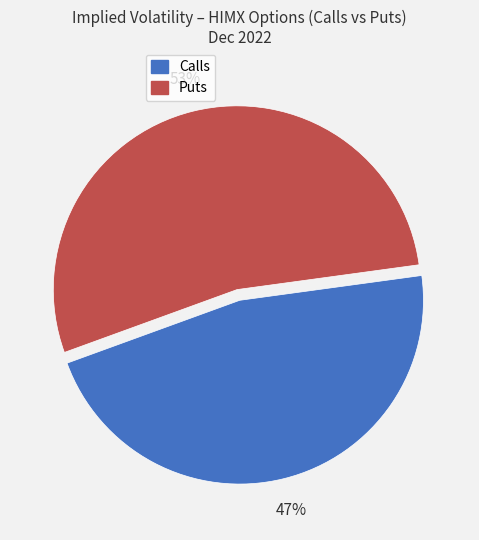

Is there a majority slice in this chart?

Yes